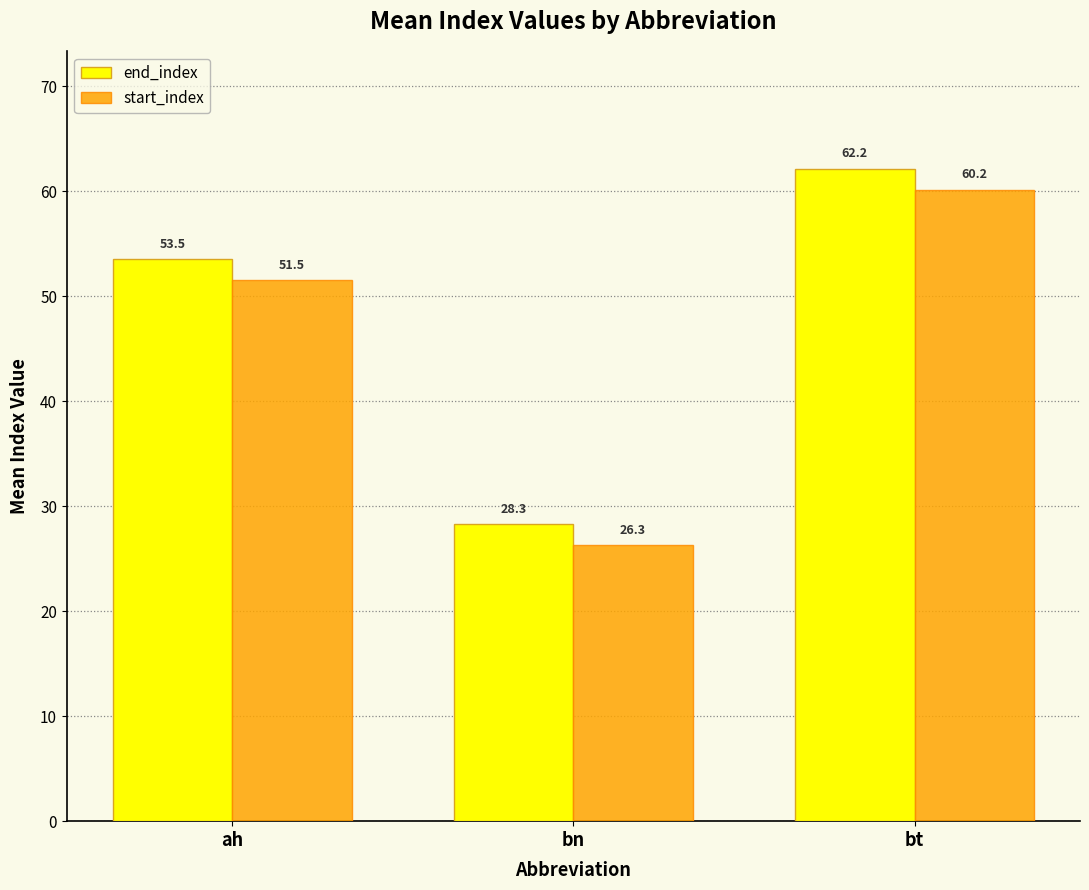

The value of end_index at ah is 69.9. True or false?

False